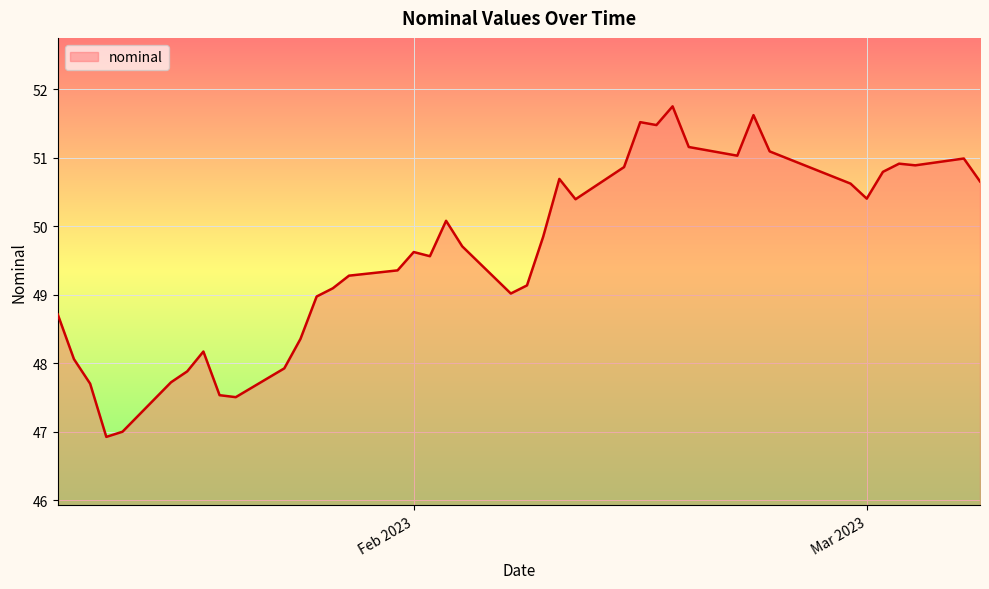

What is the difference between the maximum and minimum values?

4.8